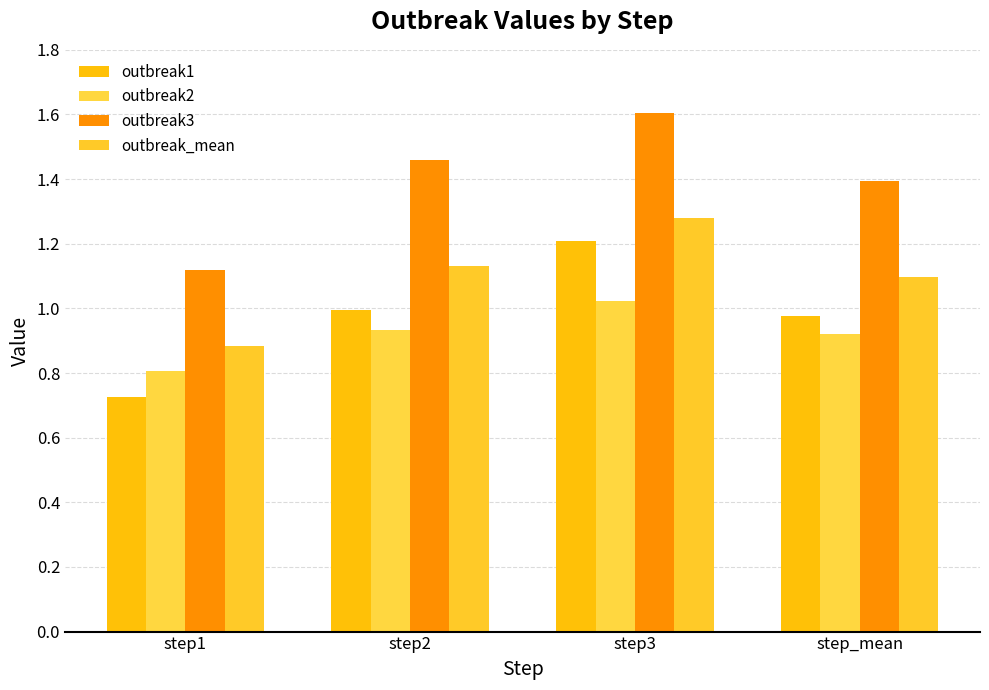

How many data points does each series have?

4